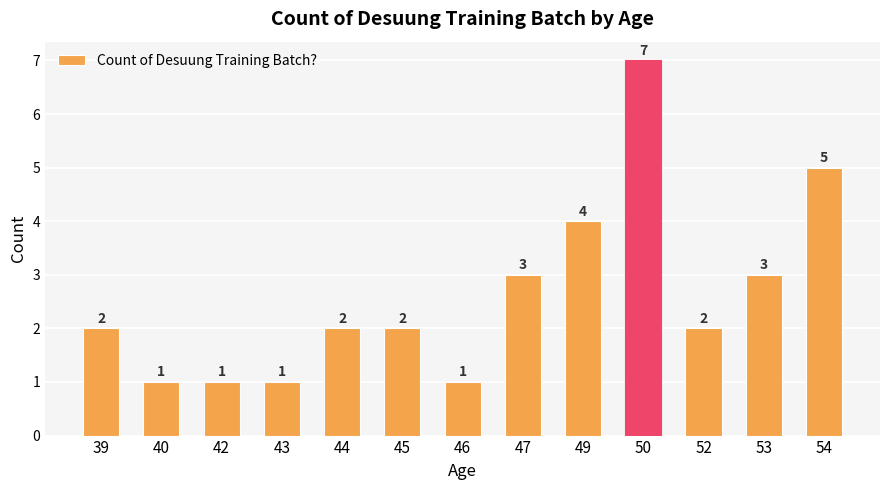

What is the value of the 3rd bar from the left?

1